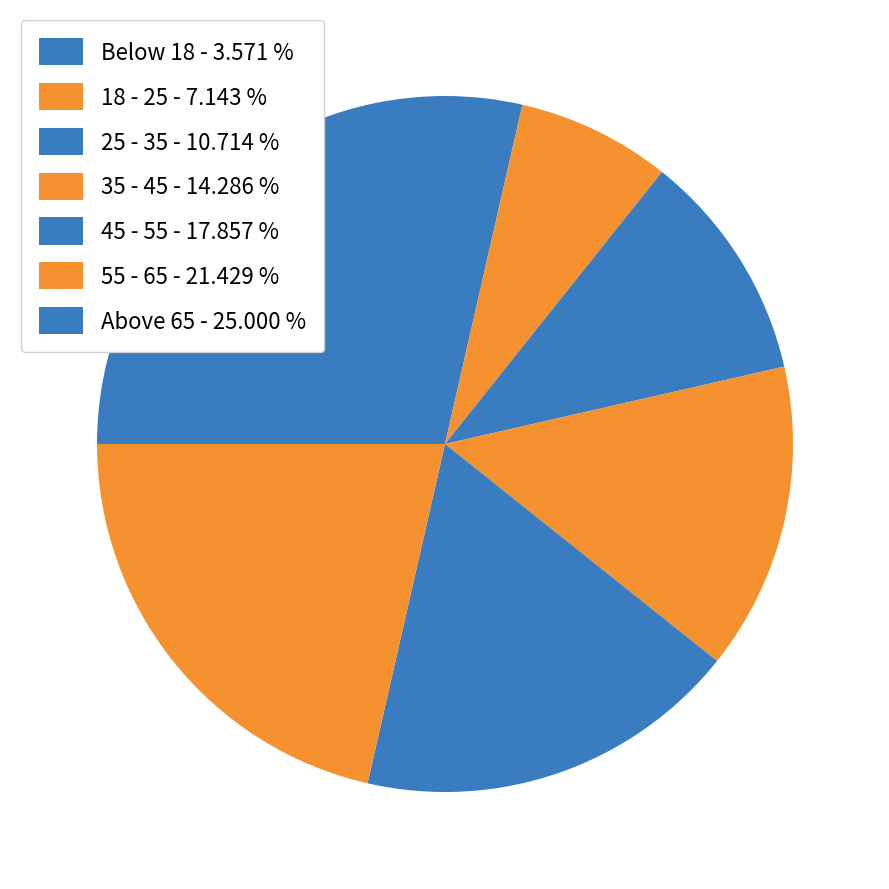

Which category has the smallest portion of the pie?

Below 18